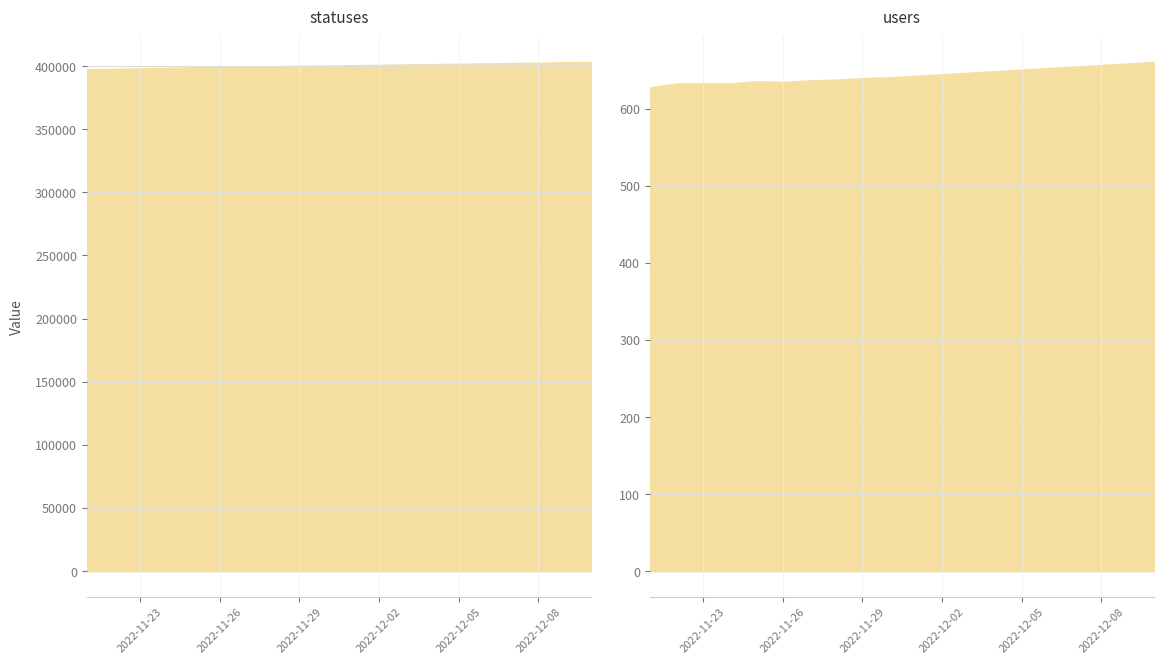

What is the minimum value shown in the chart?

628